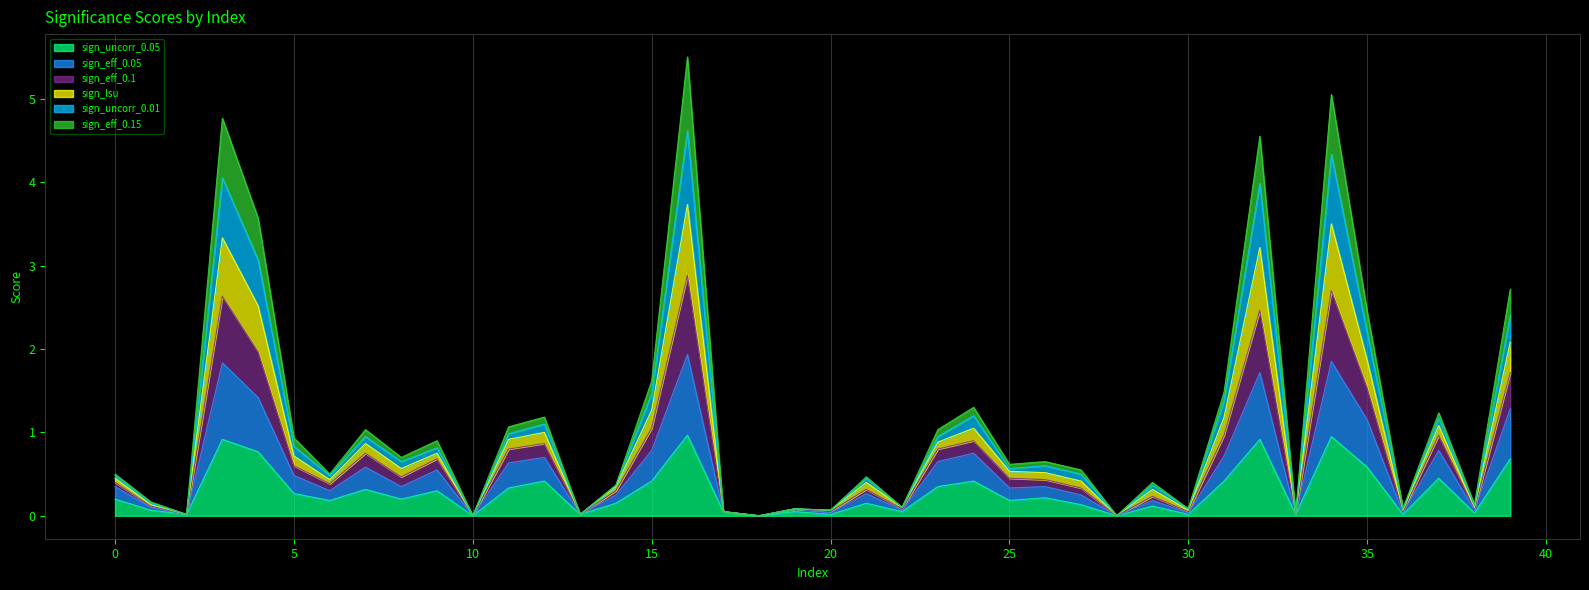

Which category has the highest value across all series?

16